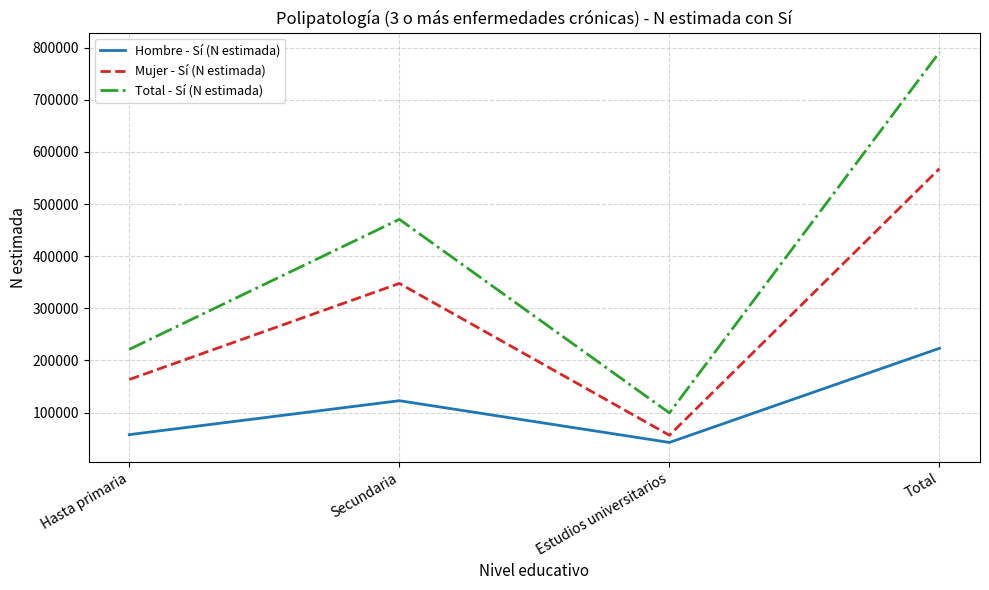

What is the difference between the highest and lowest values at Hasta primaria?

163484